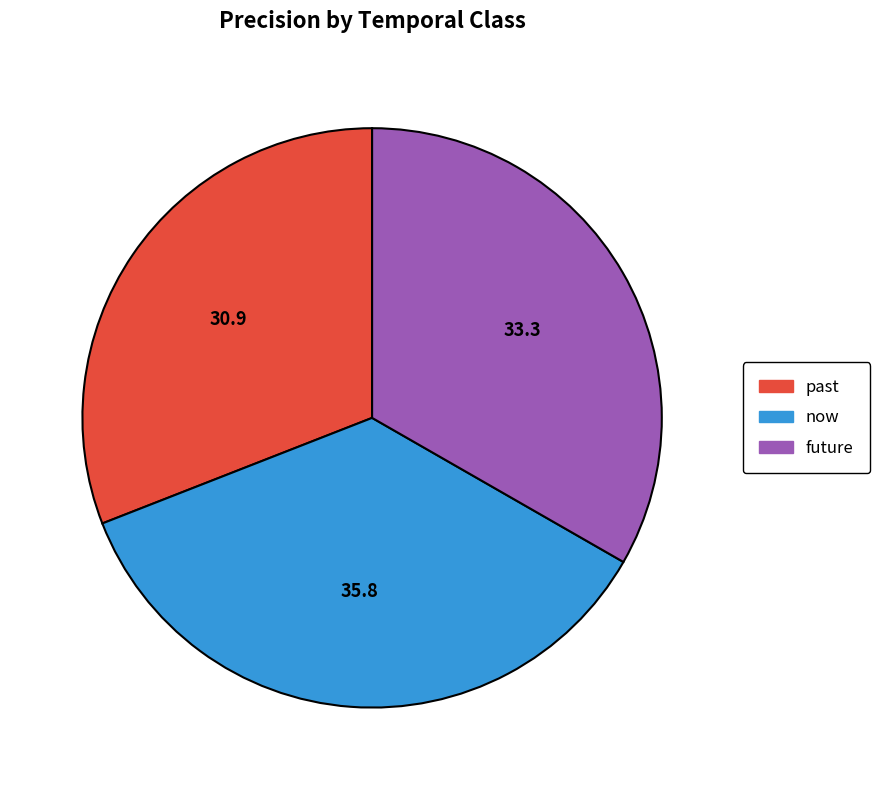

Which has a higher value, past or future?

future